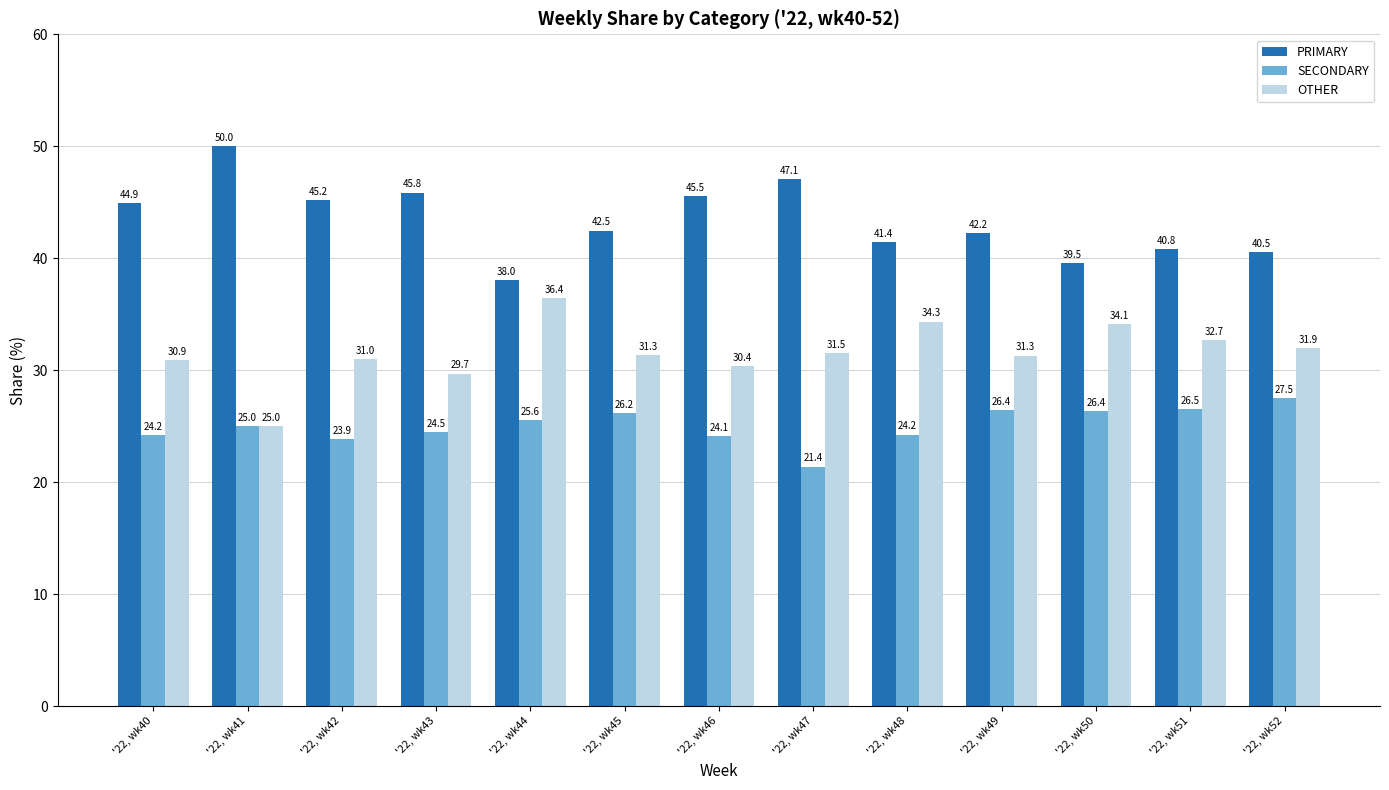

At '22, wk45, list the series in order from smallest to largest.

SECONDARY, OTHER, PRIMARY